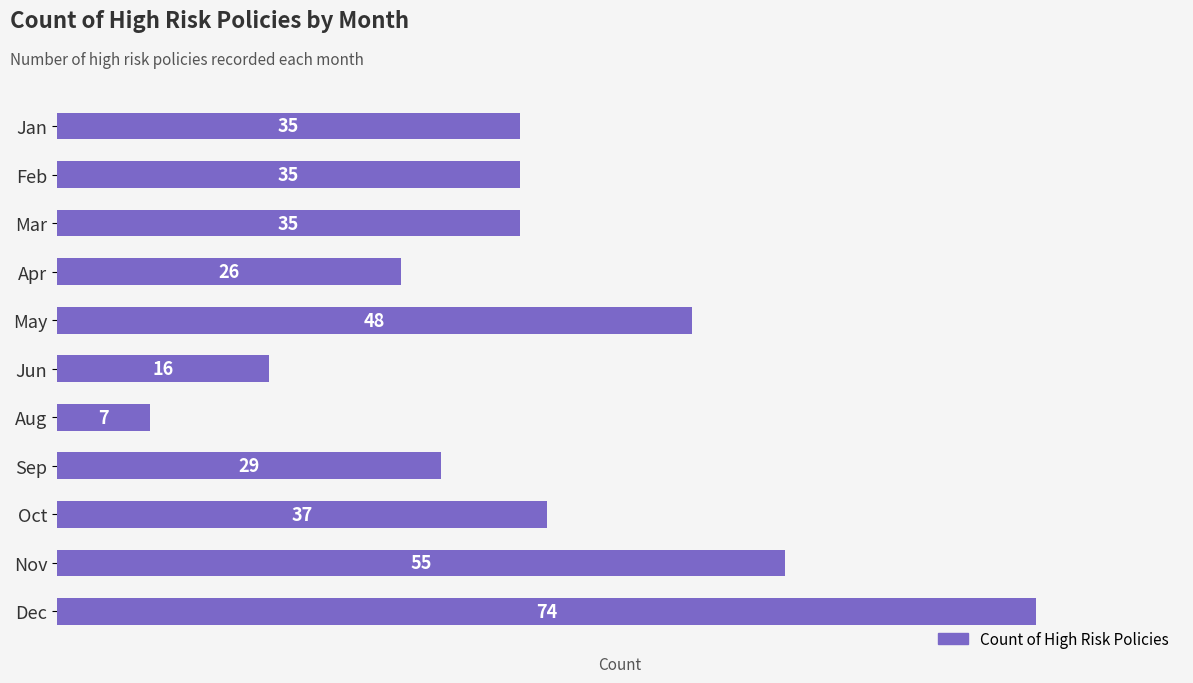

The value at Mar is 15. True or false?

False